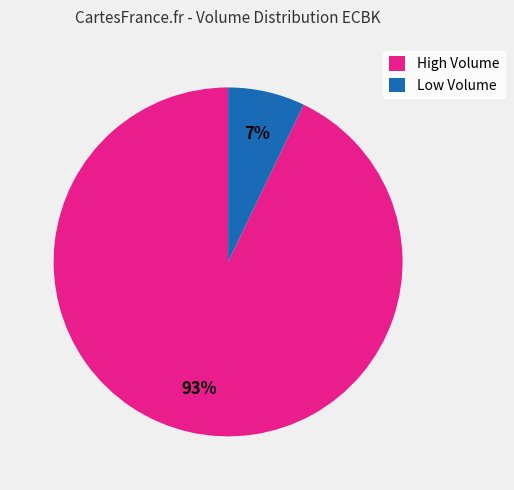

Does High Volume represent more than half of the total?

Yes